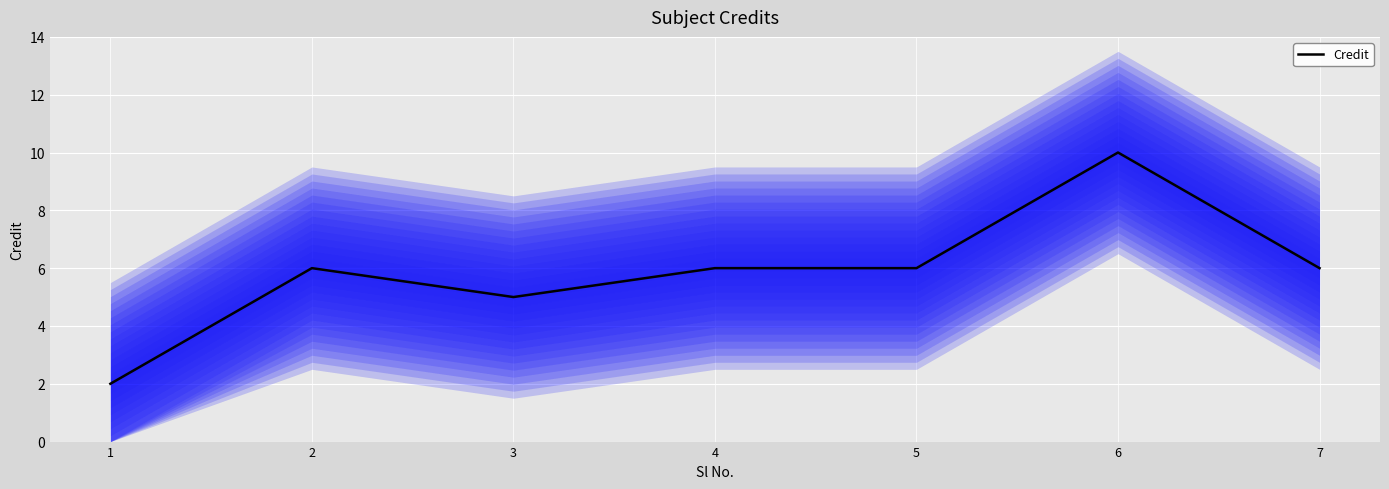

What is the value of the 3rd point from the left?

5